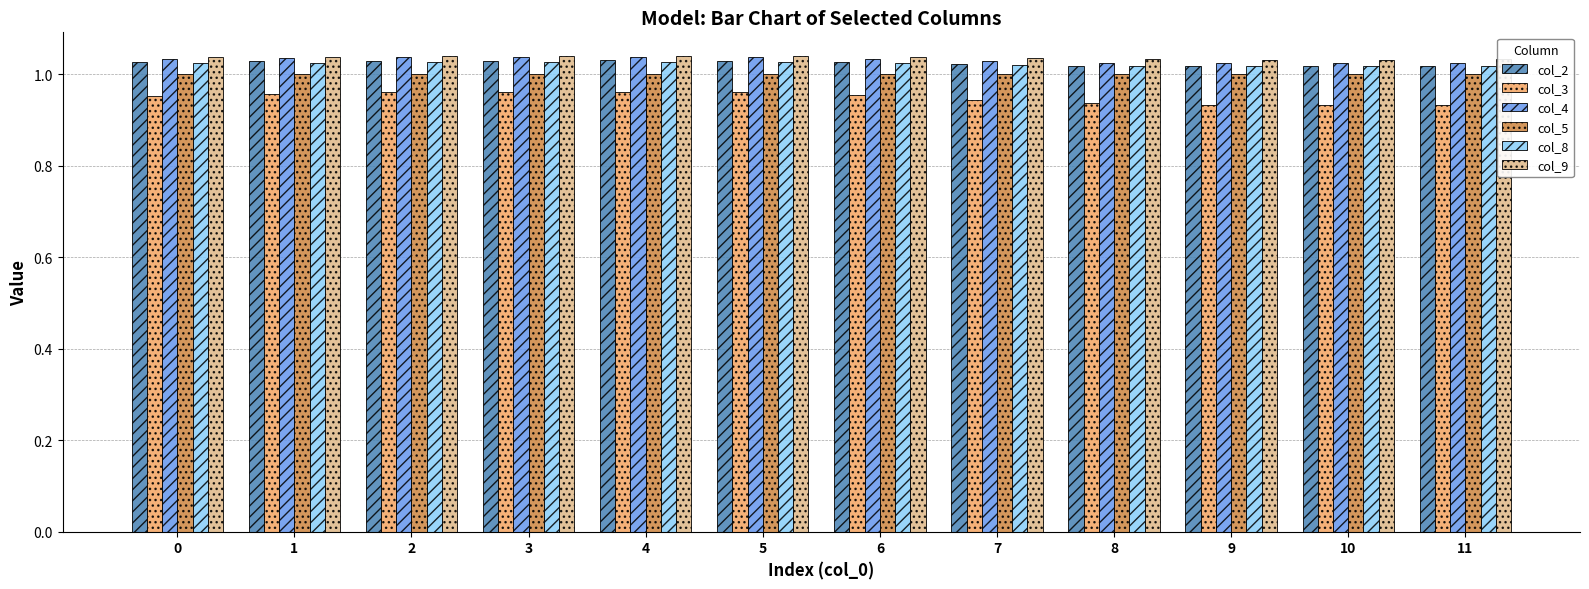

What is the sum of the col_4 values at 2 and 1?

2.1